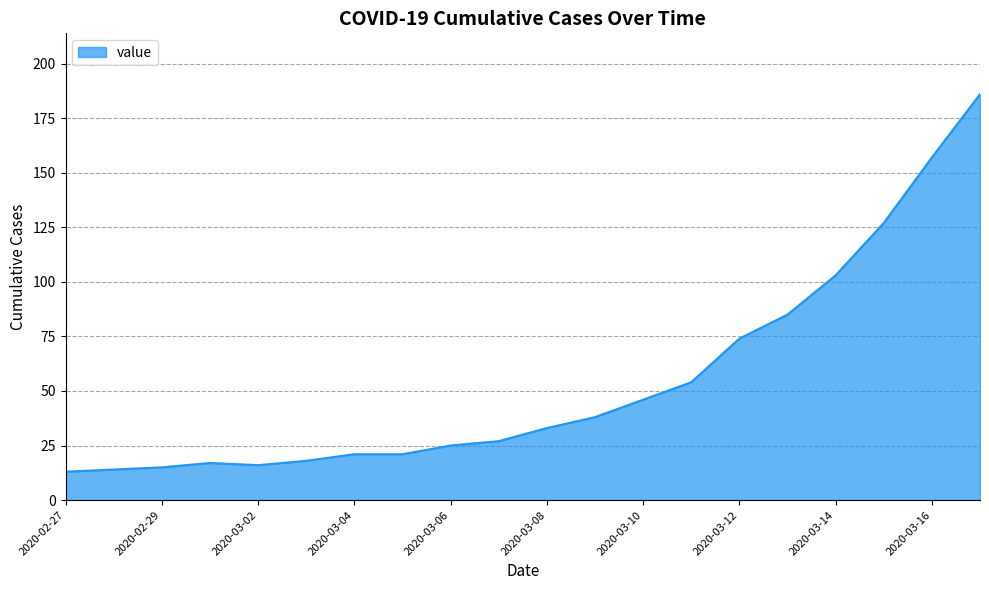

What is the minimum value shown in the chart?

13